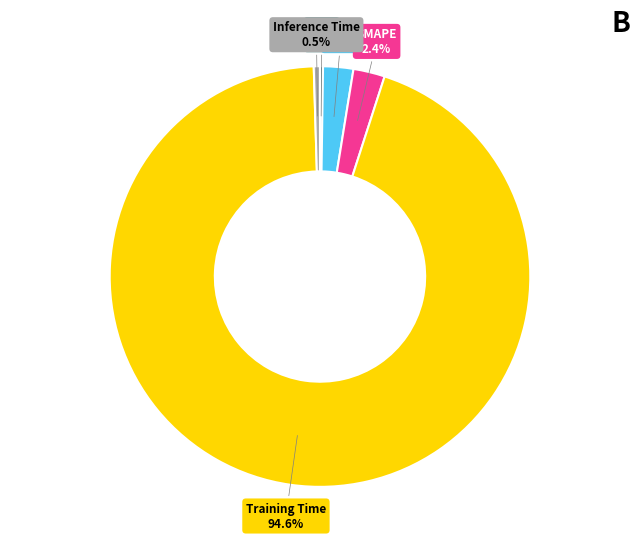

Is there any slice that represents more than half of the pie?

Yes